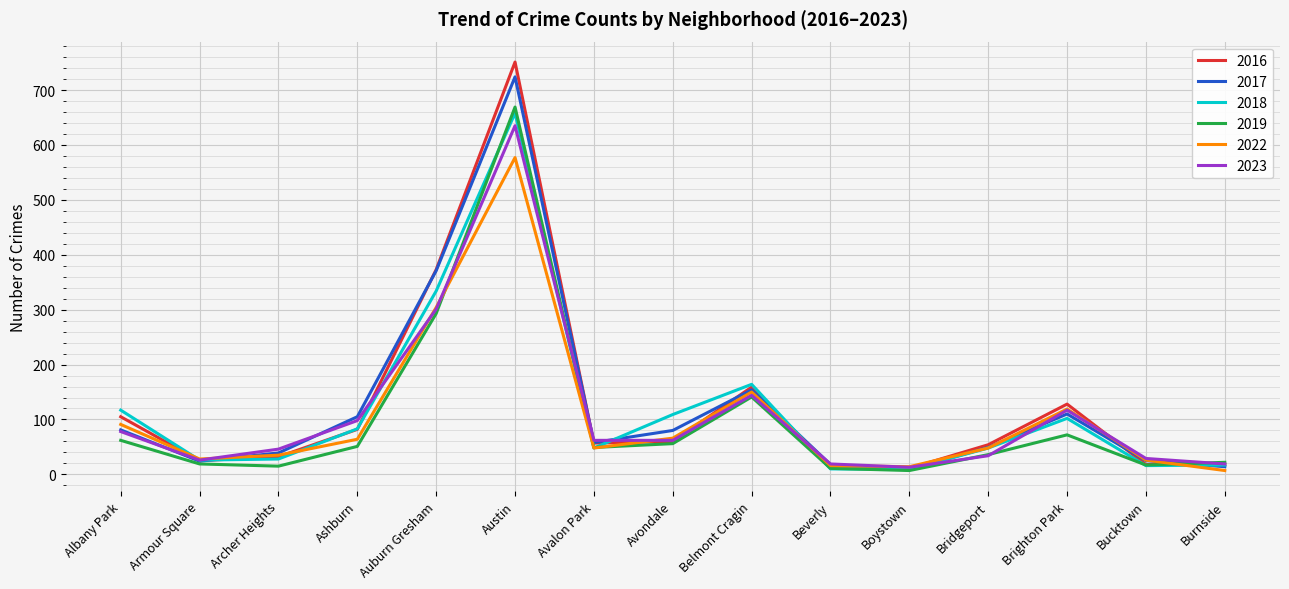

What is the approximate value of 2018 at Bridgeport?

48